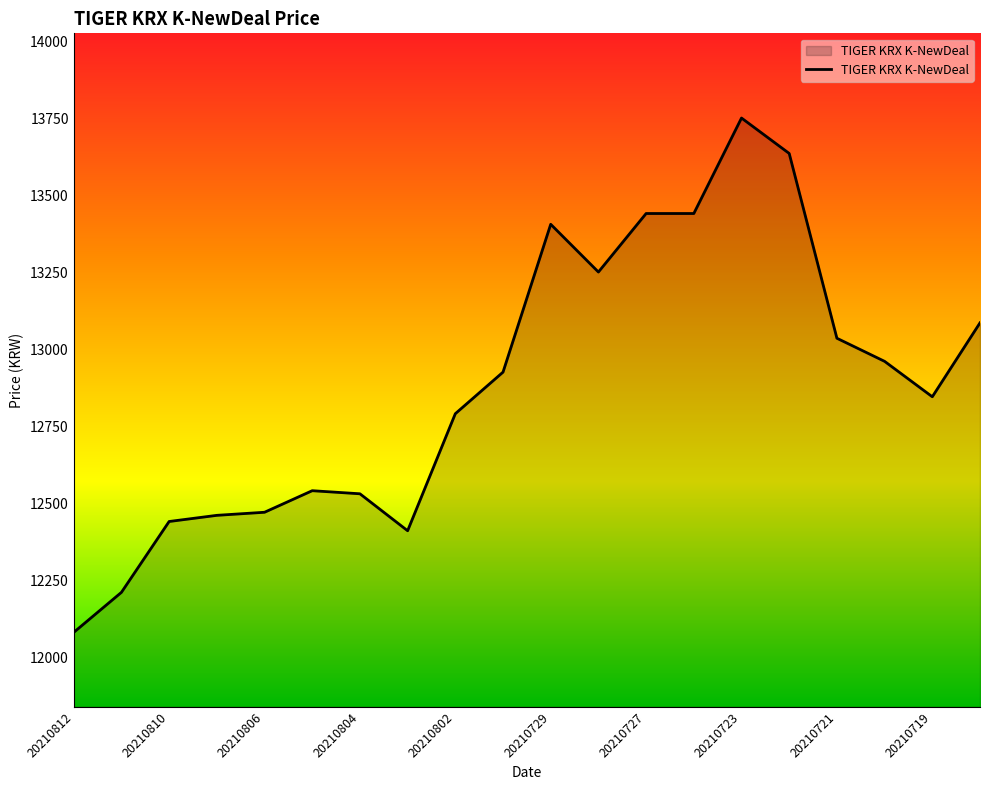

What is the difference between the maximum and minimum values?

1670